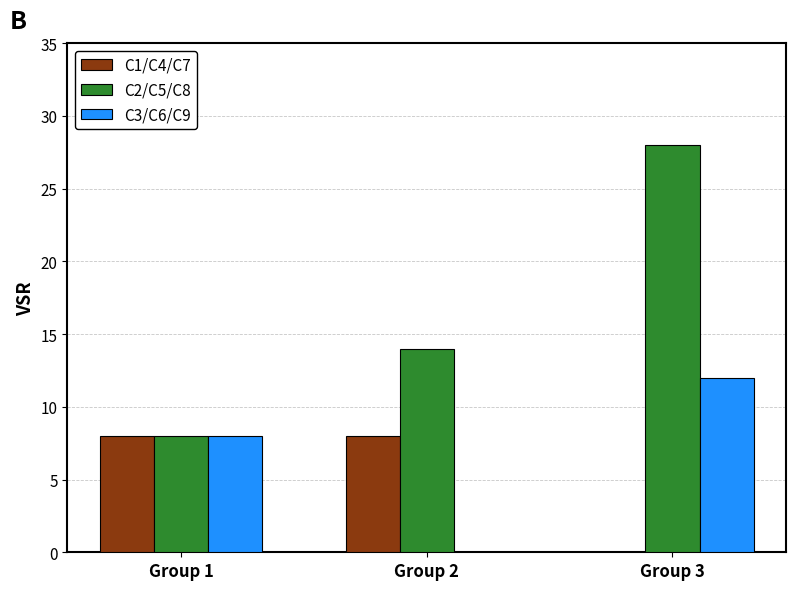

What is the sum of the C3/C6/C9 values at Group 2 and Group 3?

12